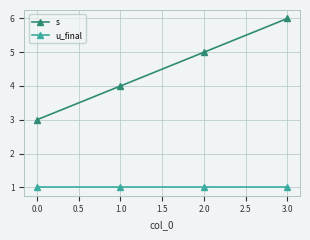

Count the s values in the range 4 to 6.

3